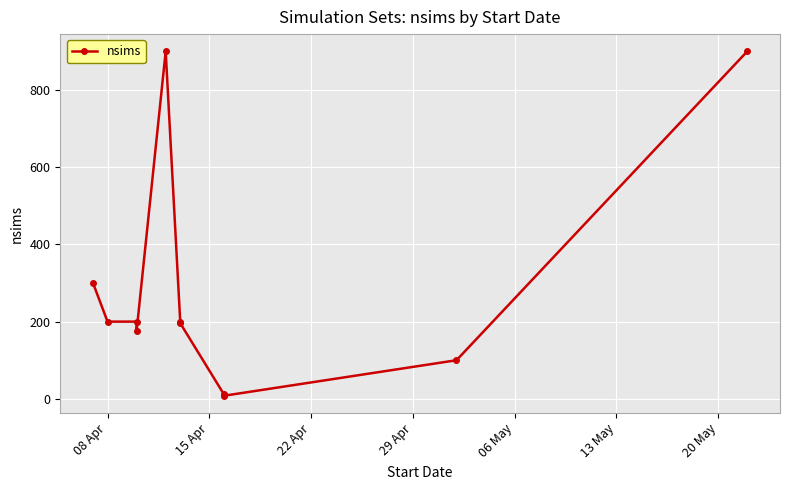

What is the difference between the maximum and minimum values?

892